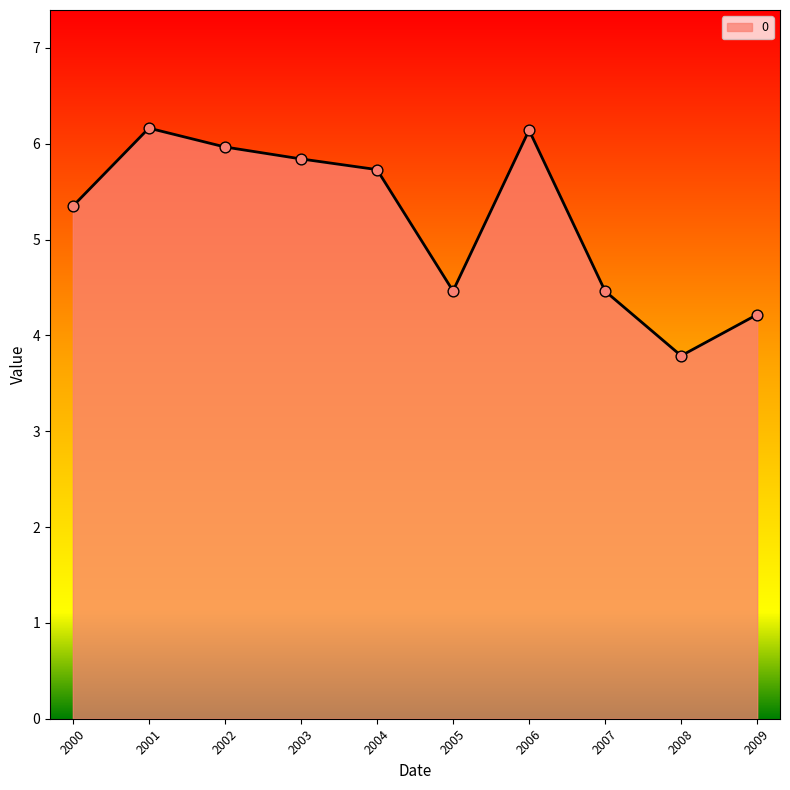

Which has a higher value, 2002 or 2008?

2002